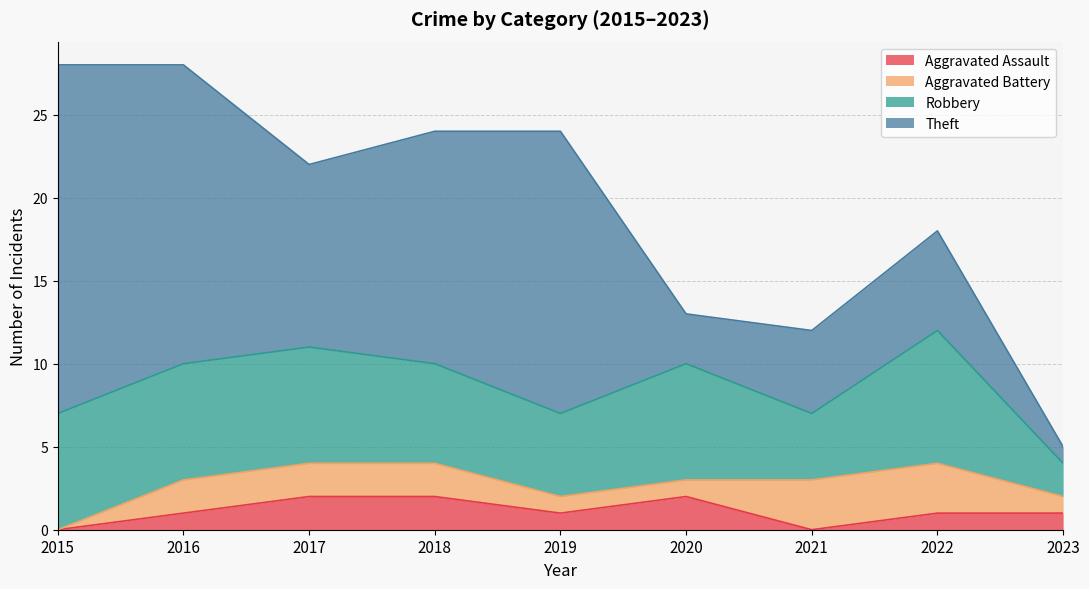

Reading left to right, transcribe all the data shown in this chart.

Aggravated Assault: 2015=0	2016=1	2017=2	2018=2	2019=1	2020=2	2021=0	2022=1	2023=1
Aggravated Battery: 2015=0	2016=2	2017=2	2018=2	2019=1	2020=1	2021=3	2022=3	2023=1
Robbery: 2015=7	2016=7	2017=7	2018=6	2019=5	2020=7	2021=4	2022=8	2023=2
Theft: 2015=21	2016=18	2017=11	2018=14	2019=17	2020=3	2021=5	2022=6	2023=1